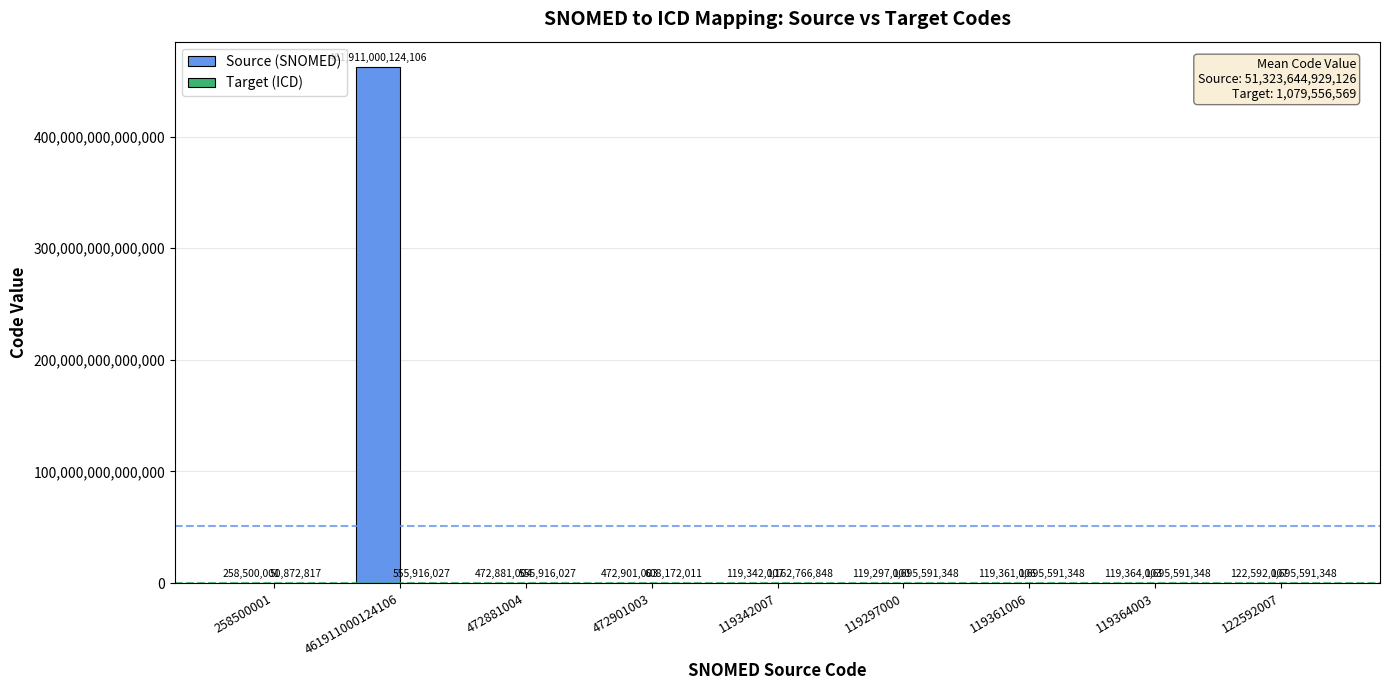

Which label corresponds to the largest value in the chart?

461911000124106